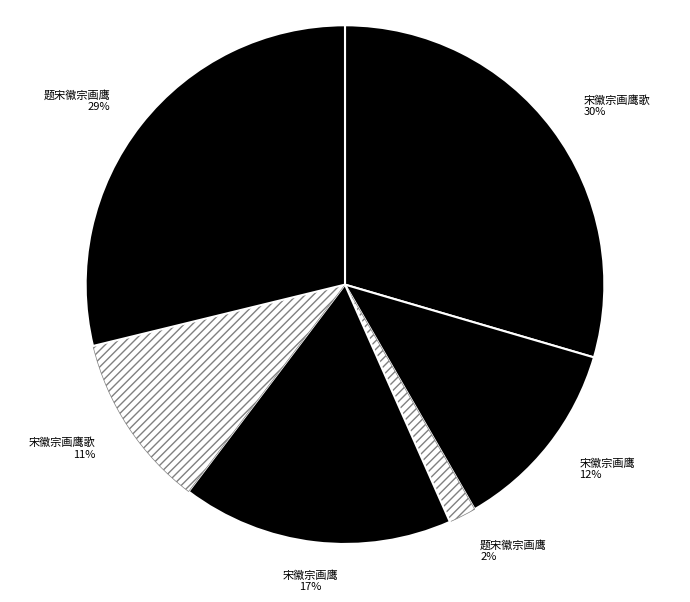

Does any single category account for the majority?

No